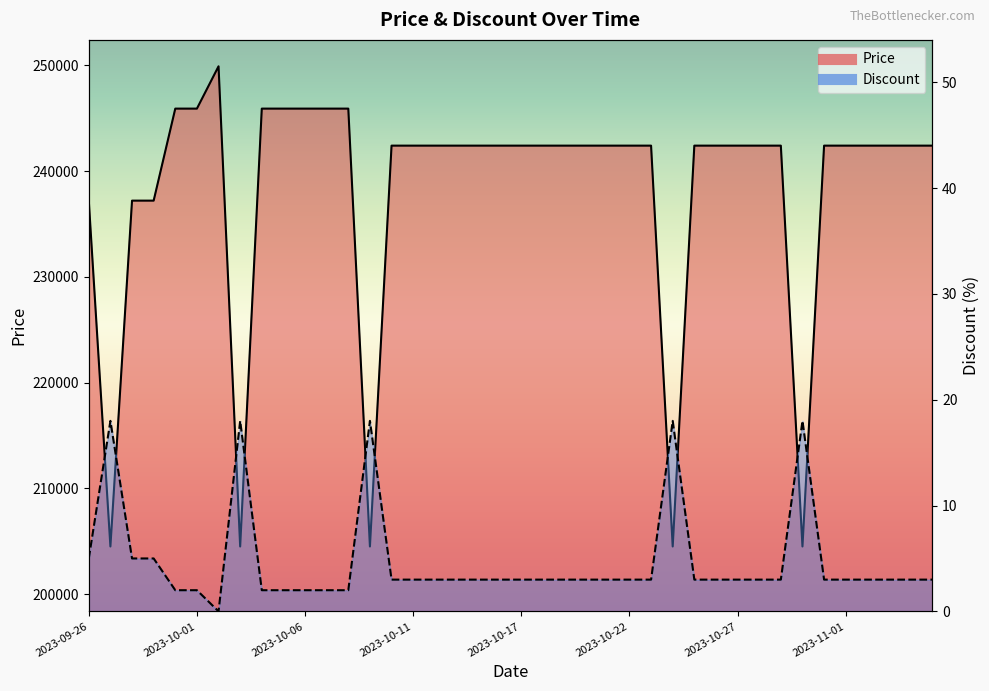

At how many categories does at least one series exceed 217038?

35